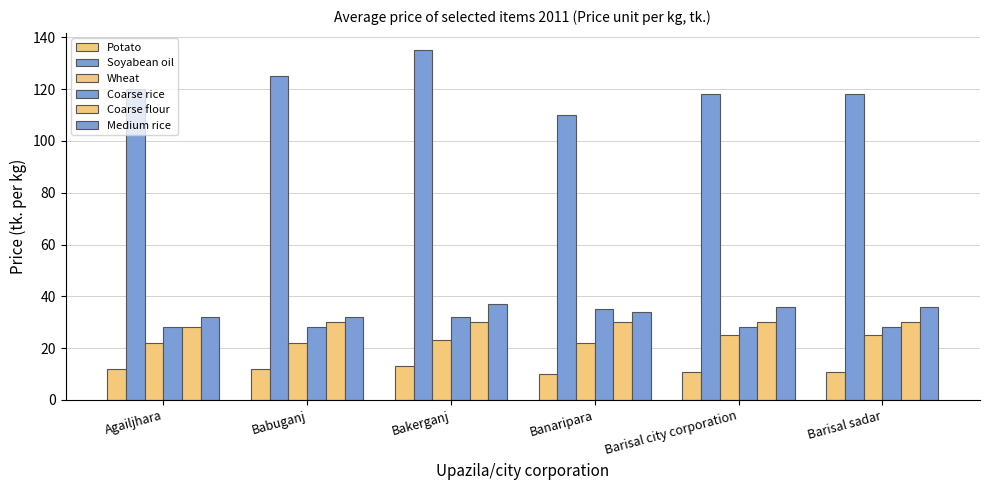

What is the average value of the Soyabean oil series?

121